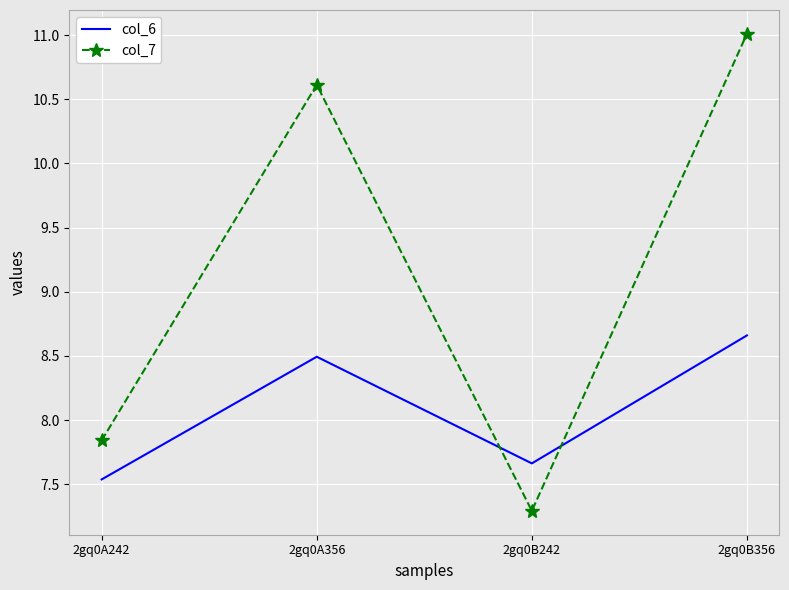

Which series has the largest range (max minus min)?

col_7